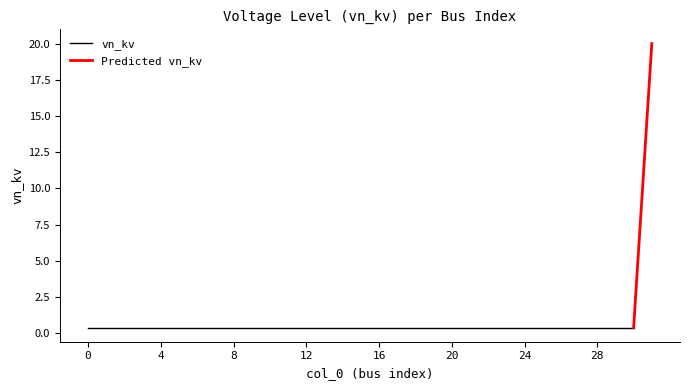

True or false: the data shows 0.4 at 16.

True